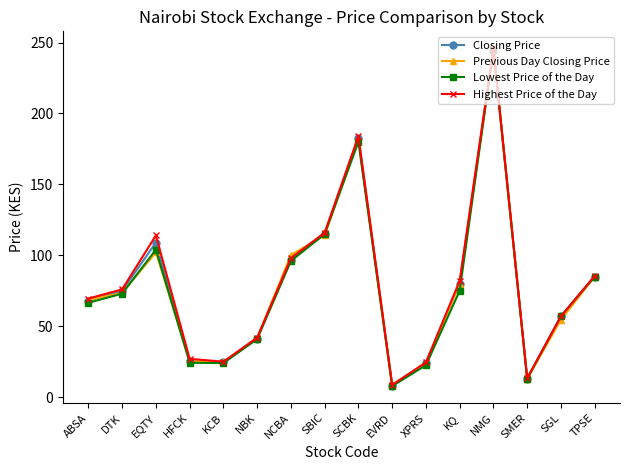

True or false: Previous Day Closing Price and Highest Price of the Day cross at least once.

True